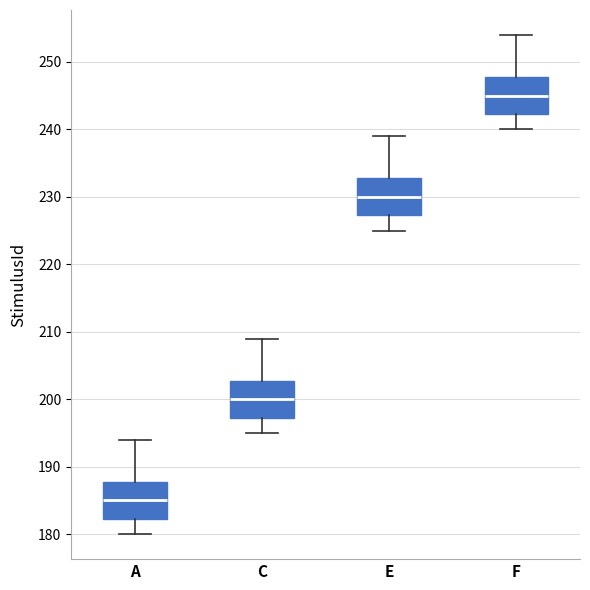

Where does the median line of the box for E sit on the y-axis? The values are not printed on the chart, so give them approximately, as read against the axis.

230